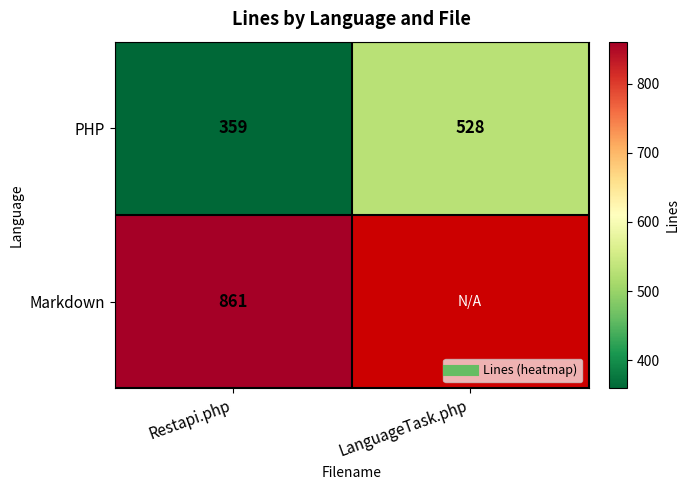

What is the difference between the maximum and minimum values in the PHP series?

169.0